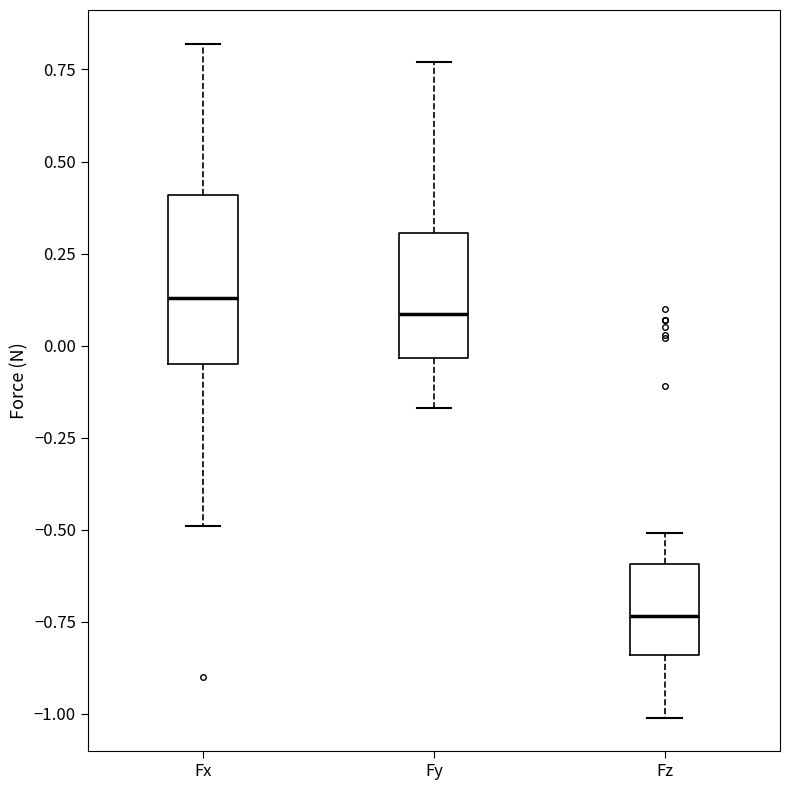

Reading left to right, read every box against the y-axis: the position of its median line, the range the box covers, and the ends of its whiskers. The values are not printed on the chart, so give them approximately, as read against the axis.

Fx: median 0.15, box -0.05 to 0.40, whiskers -0.50 to 0.80
Fy: median 0.10, box -0.05 to 0.30, whiskers -0.15 to 0.75
Fz: median -0.75, box -0.85 to -0.60, whiskers -1.00 to -0.50